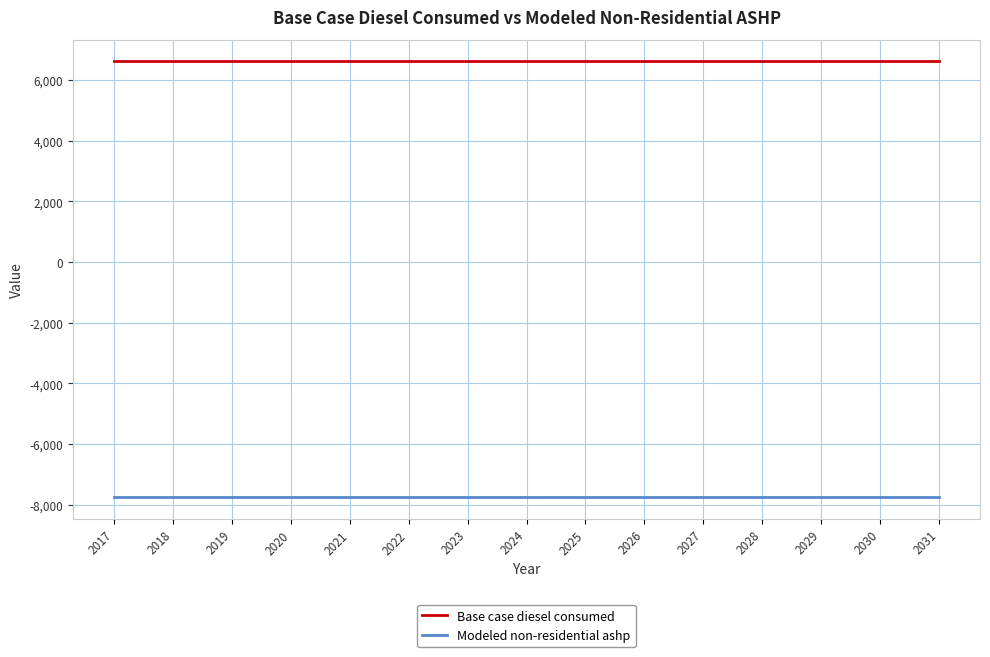

Which series has the largest total across all categories?

Base case diesel consumed